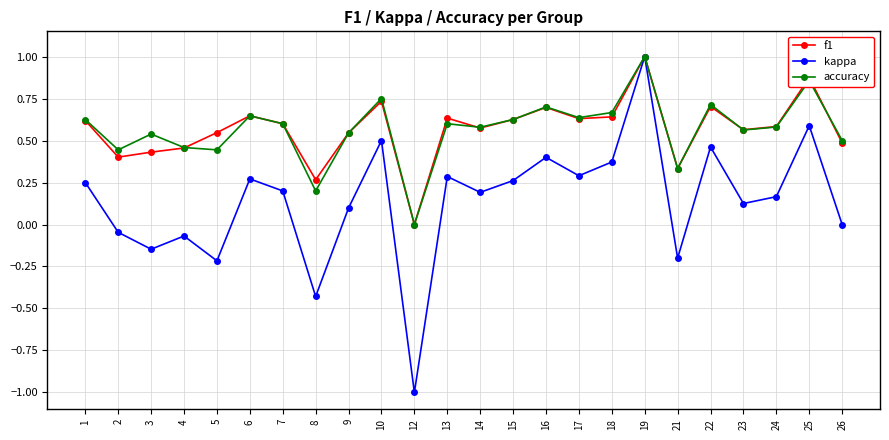

Which category has the lowest value in the accuracy series?

12